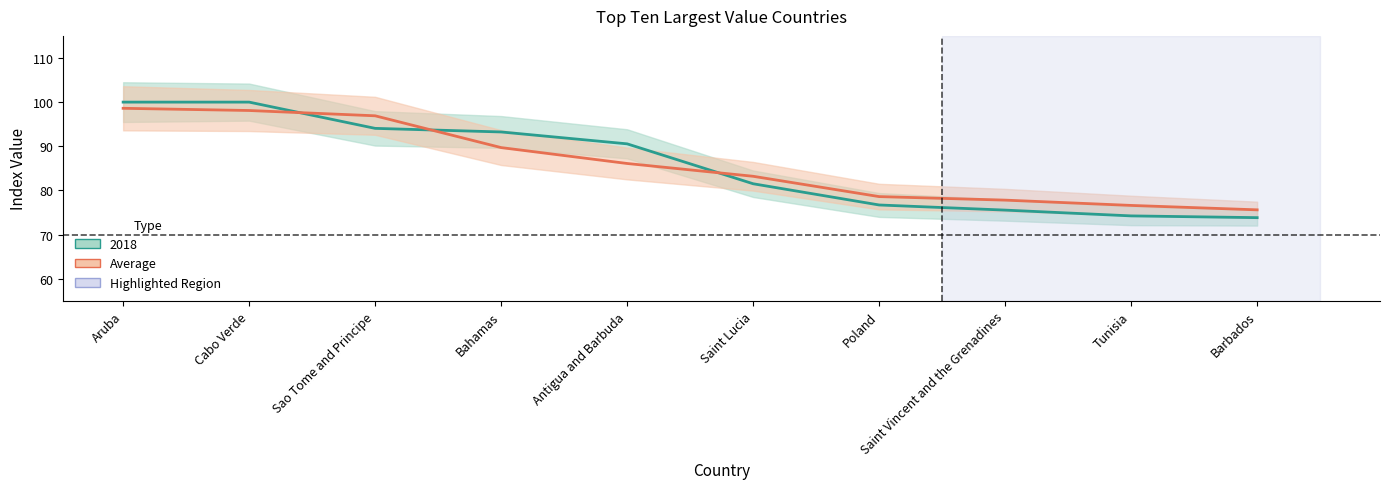

What is the minimum value shown in the chart?

75.6